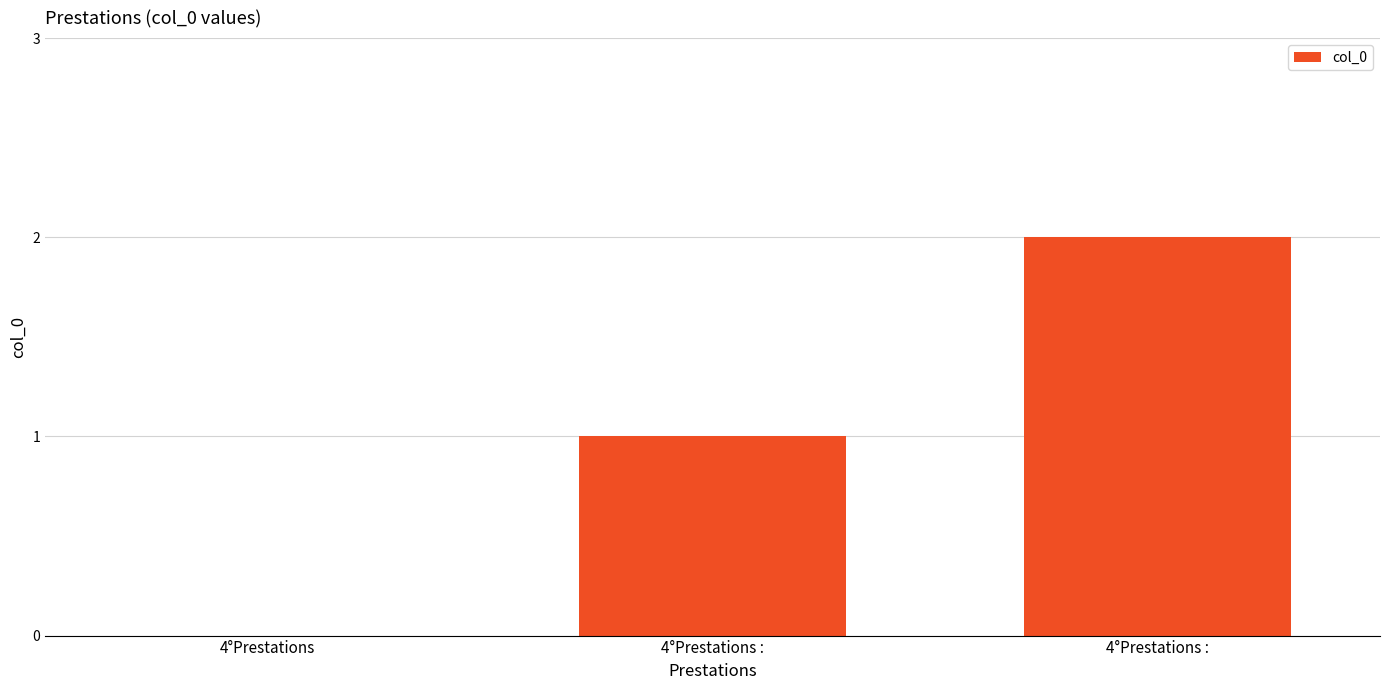

Reading left to right, list all the values displayed in this chart.

0	1	2